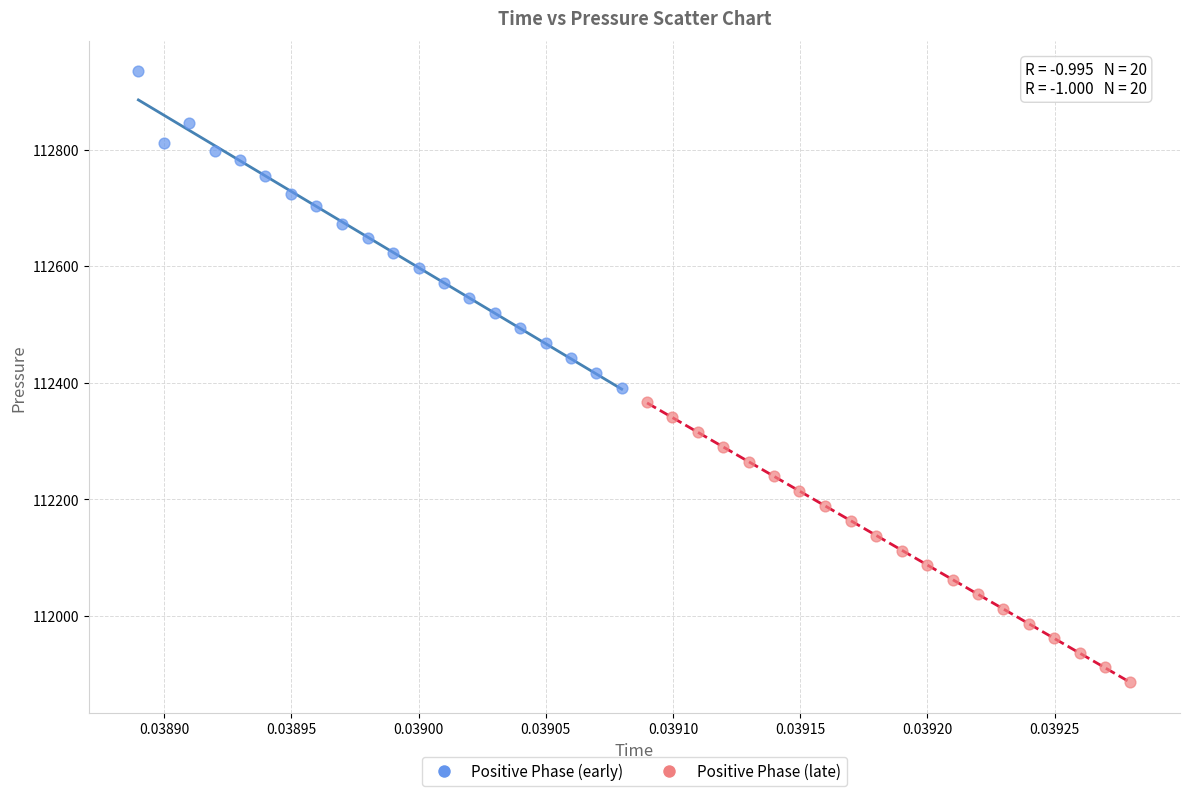

Which series reaches the minimum Y coordinate?

Positive Phase (late)